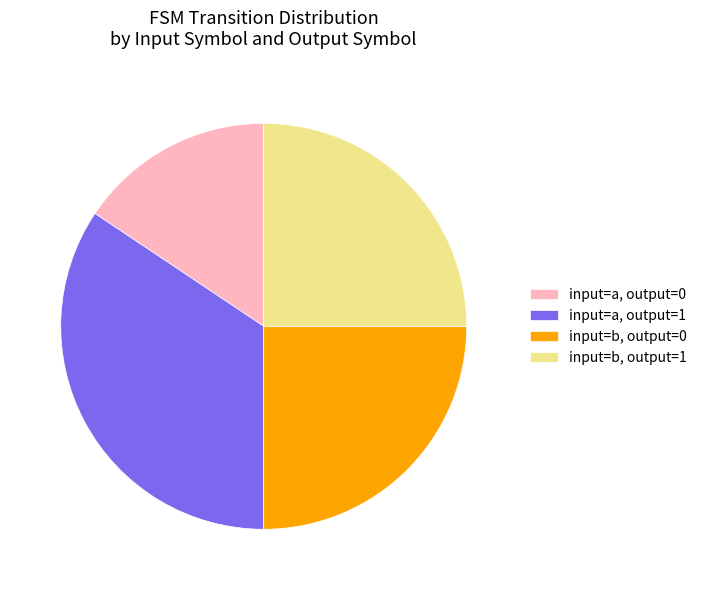

Is there any slice that represents more than half of the pie?

No